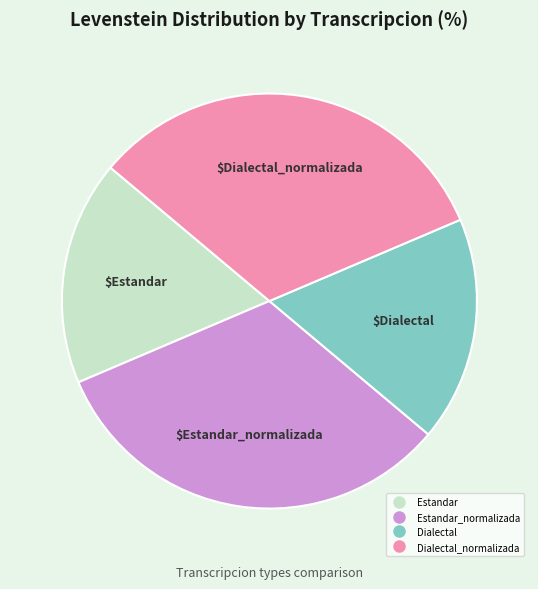

Is there a majority slice in this chart?

No